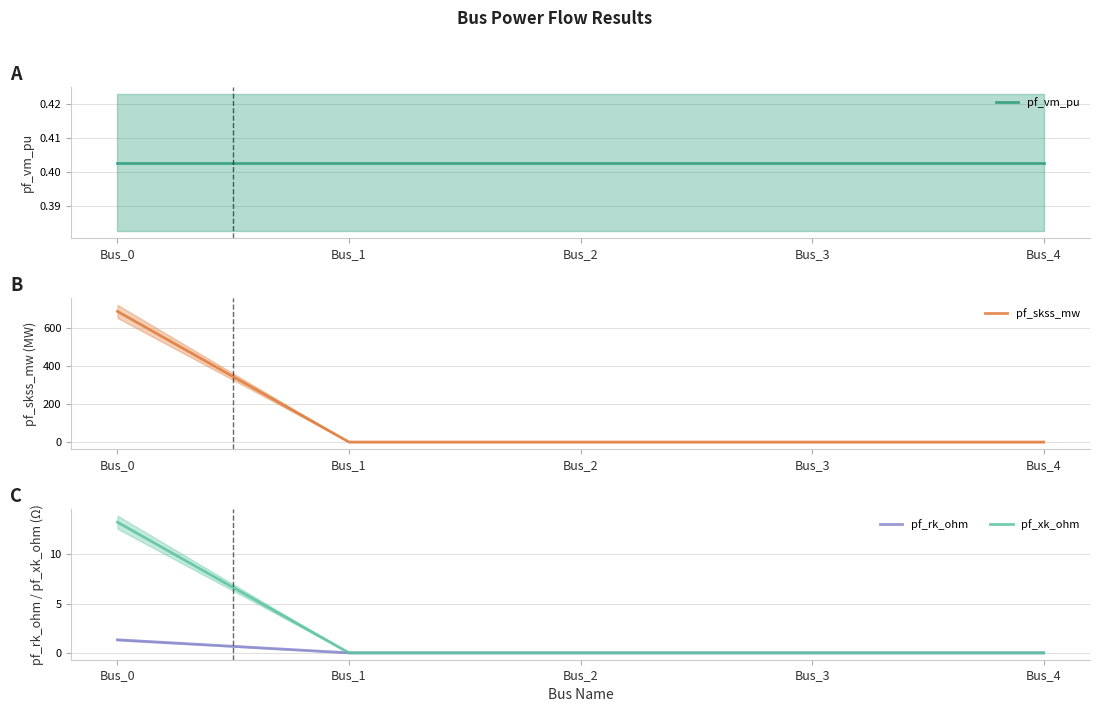

True or false: pf_vm_pu has more than 1 points higher than both neighbors.

False